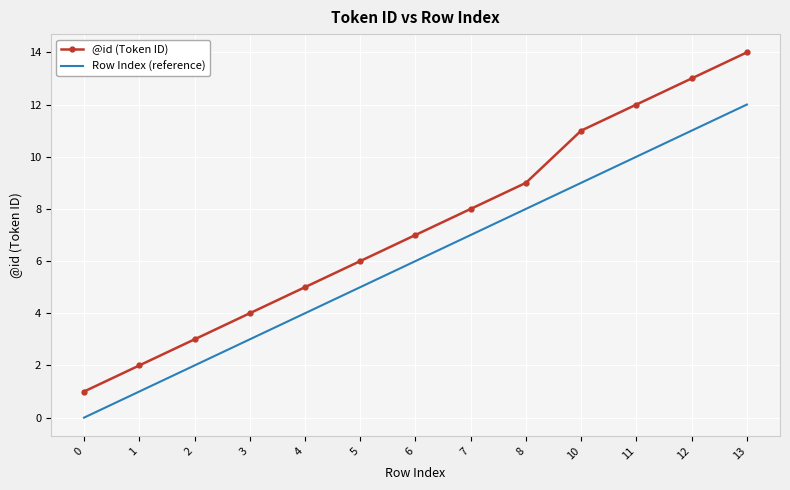

The Row Index (reference) series shows 2 at 2. True or false?

True